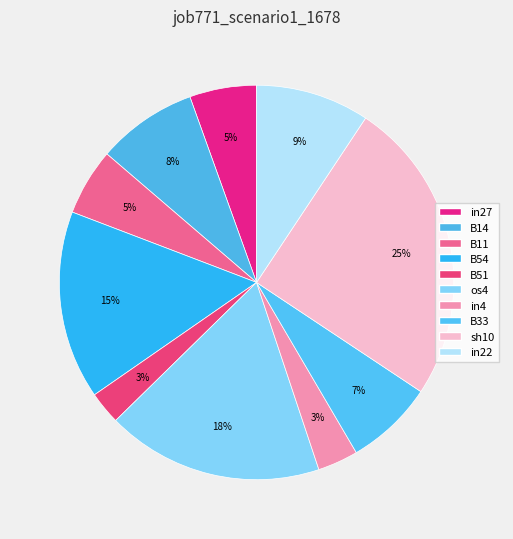

Between B51 and B54, which is larger?

B54